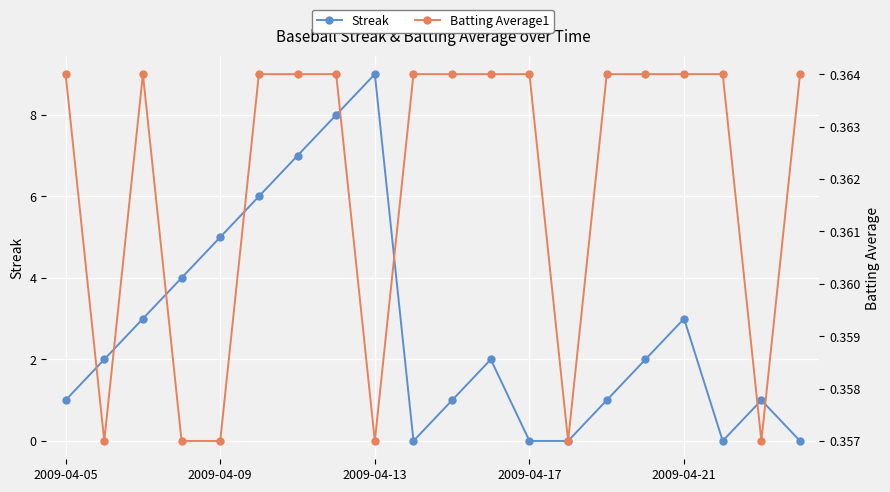

True or false: Streak and Batting Average1 intersect in this chart.

True